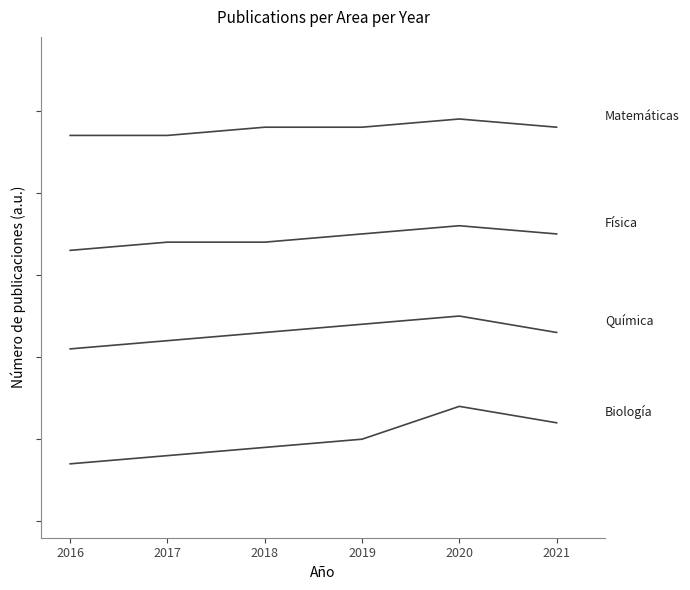

Is this an area chart (filled region under the line)?

No